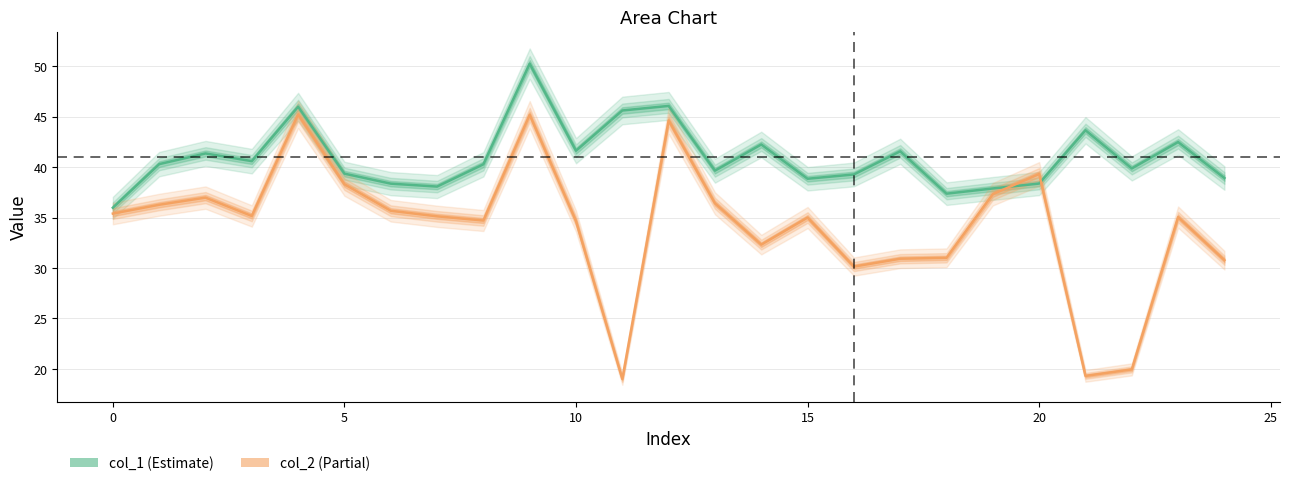

What is the difference between the col_2 values at 23 and 10?

0.4